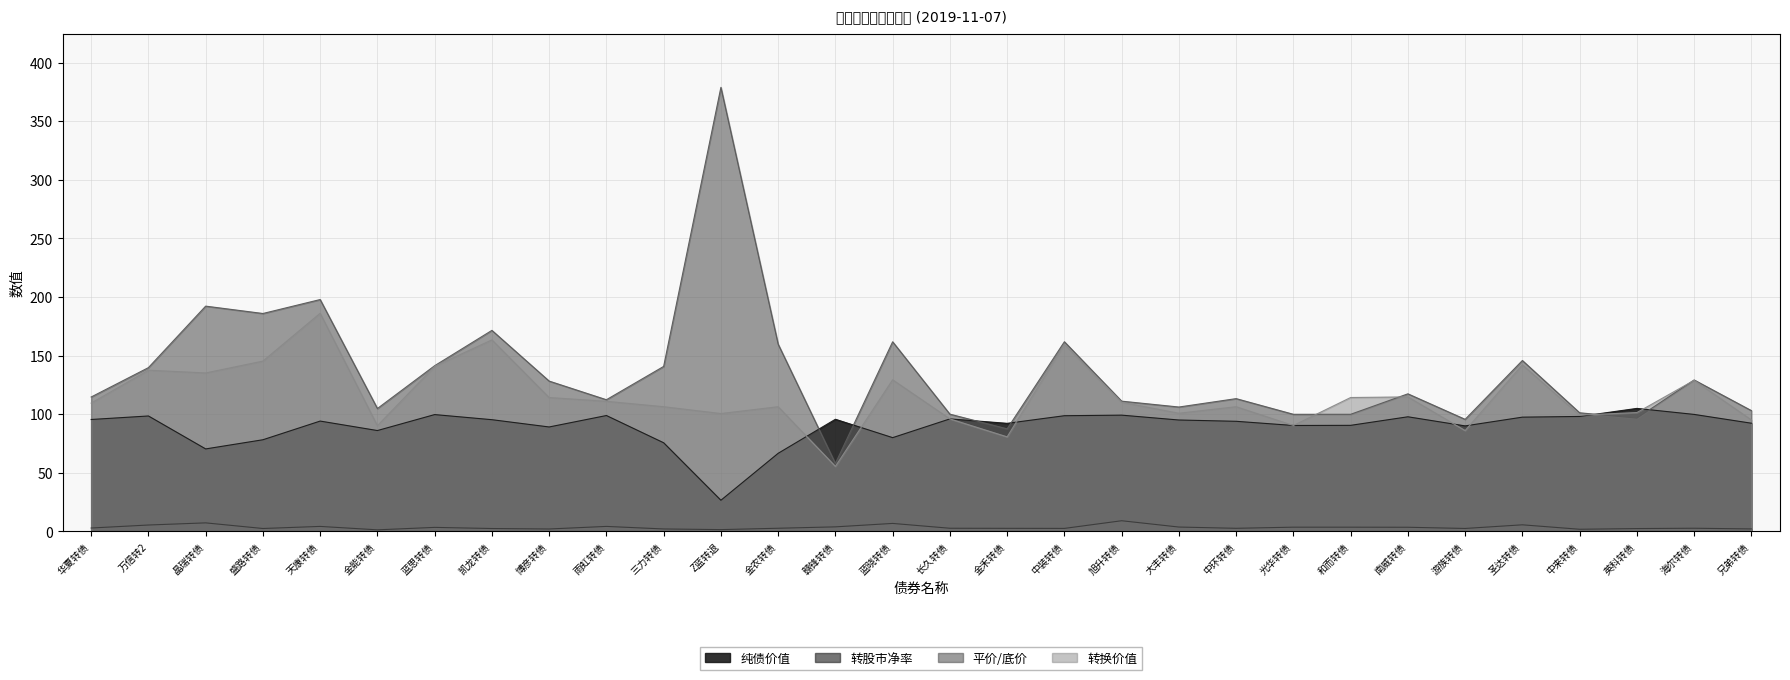

Rank the series by their average value, from highest to lowest.

平价/底价, 转换价值, 纯债价值, 转股市净率